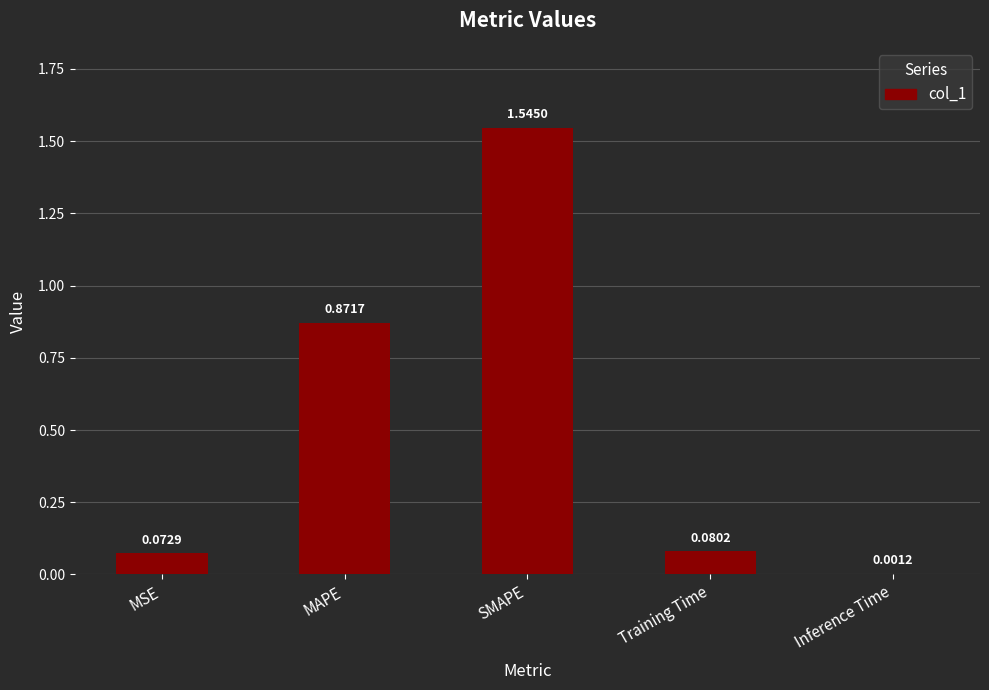

Count the number of categories in the chart.

5